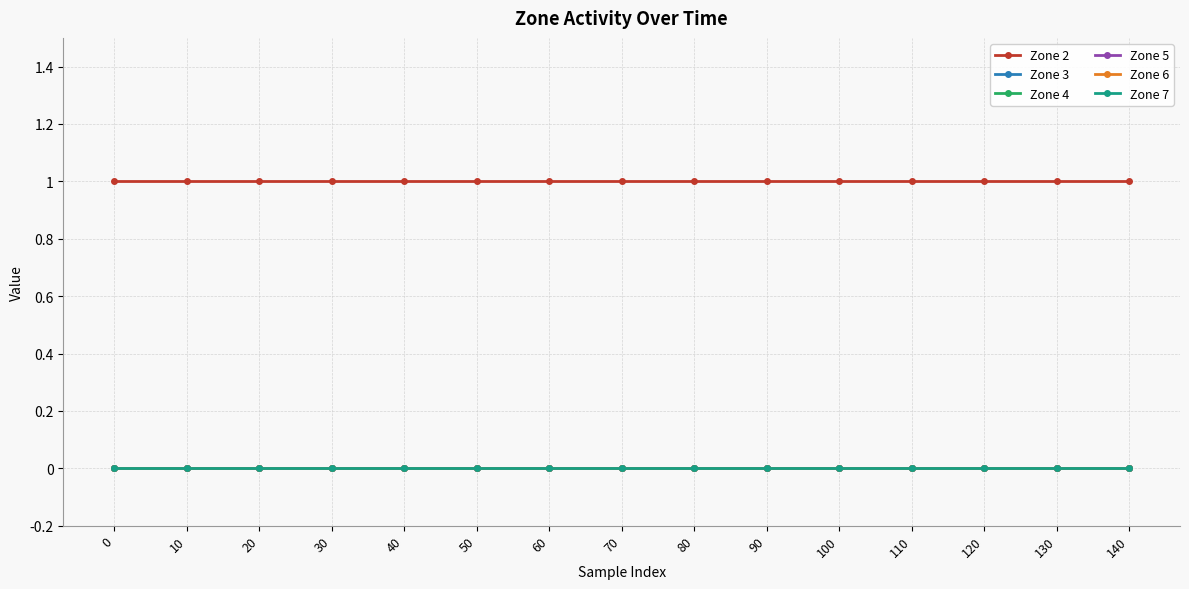

List the labels in order of Zone 4 value, smallest first.

0, 10, 20, 30, 40, 50, 60, 70, 80, 90, 100, 110, 120, 130, 140